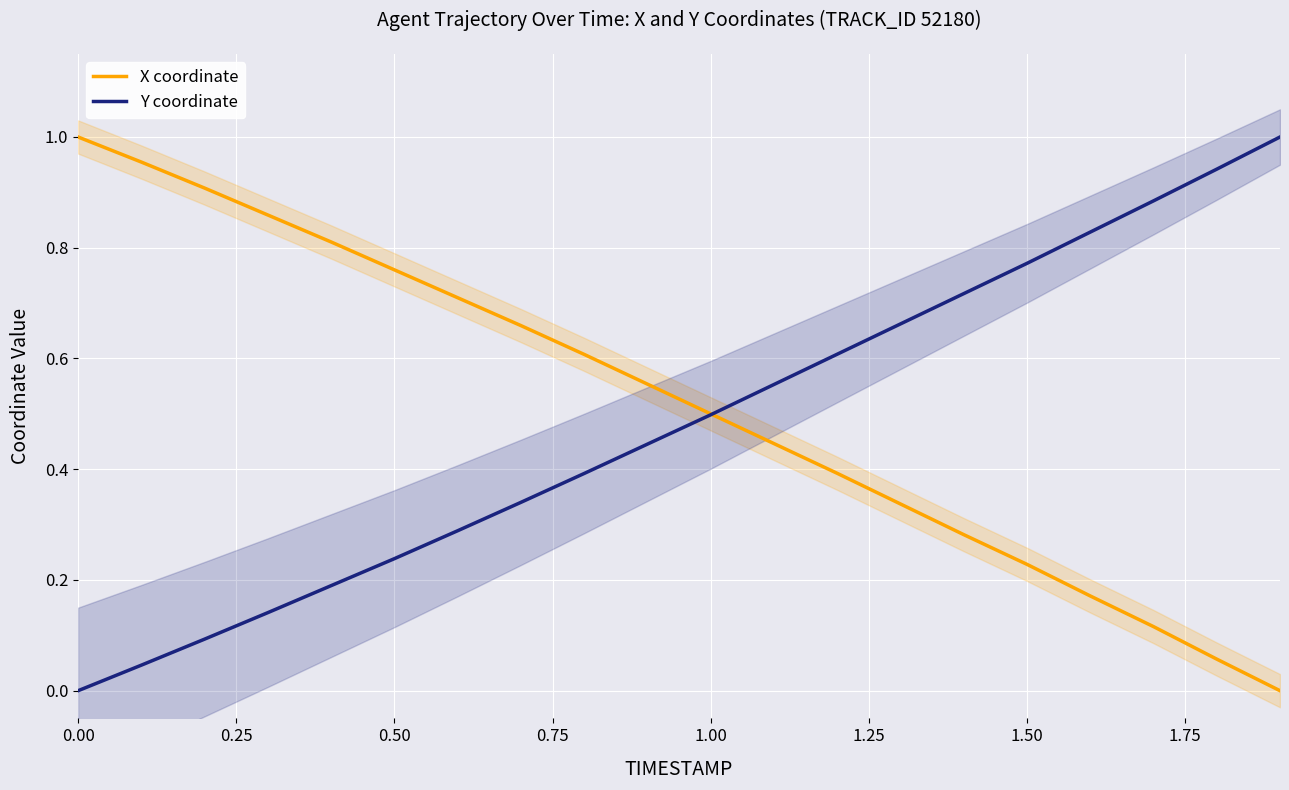

What is the value of the X coordinate point at the 1st from the left?

1.0